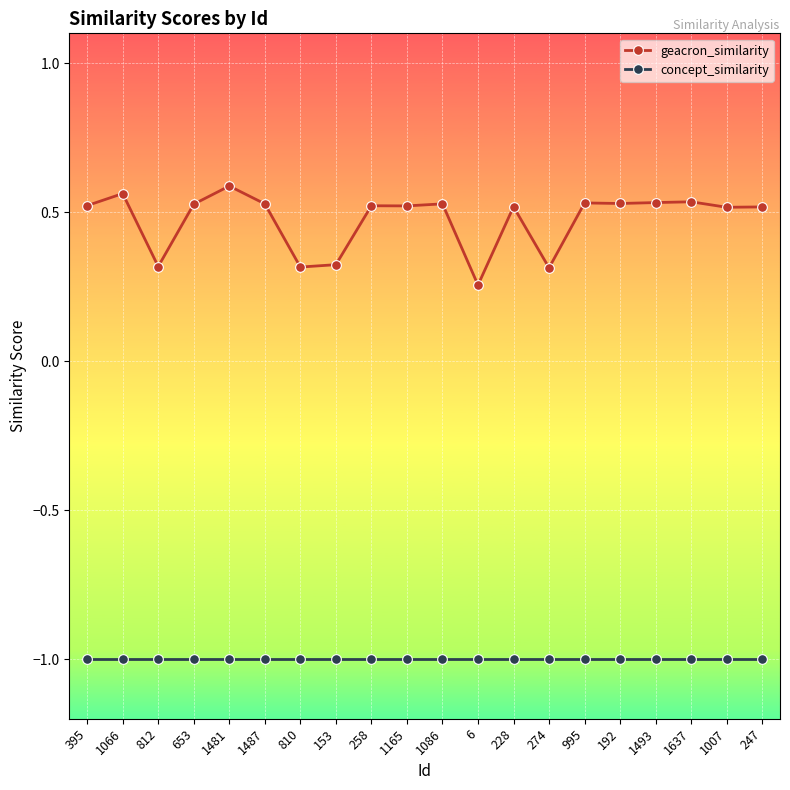

What is the minimum value shown in the chart?

-1.0